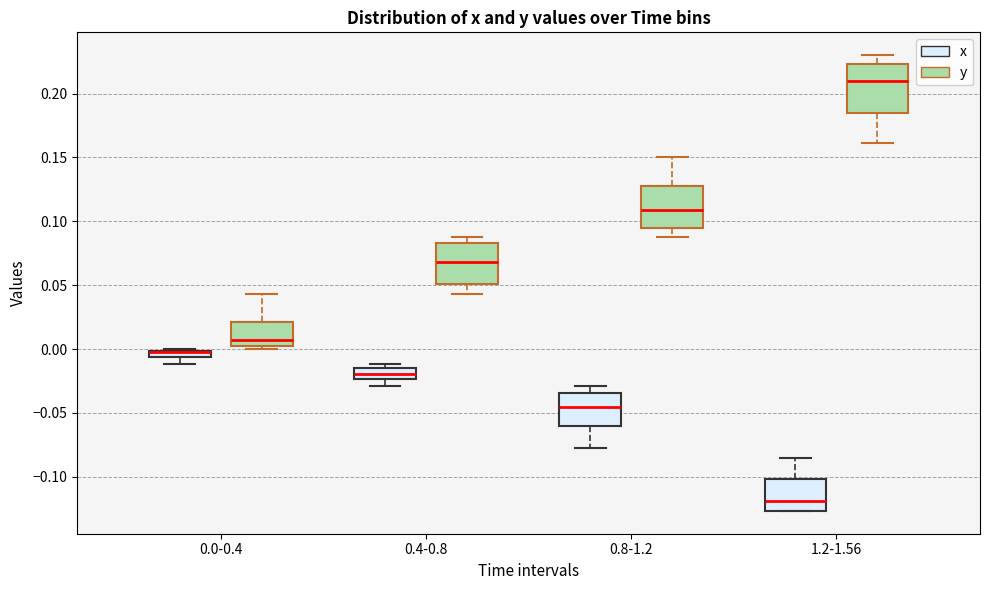

Which box is the tallest, from its lower edge to its upper edge?

1.2-1.56 (y)